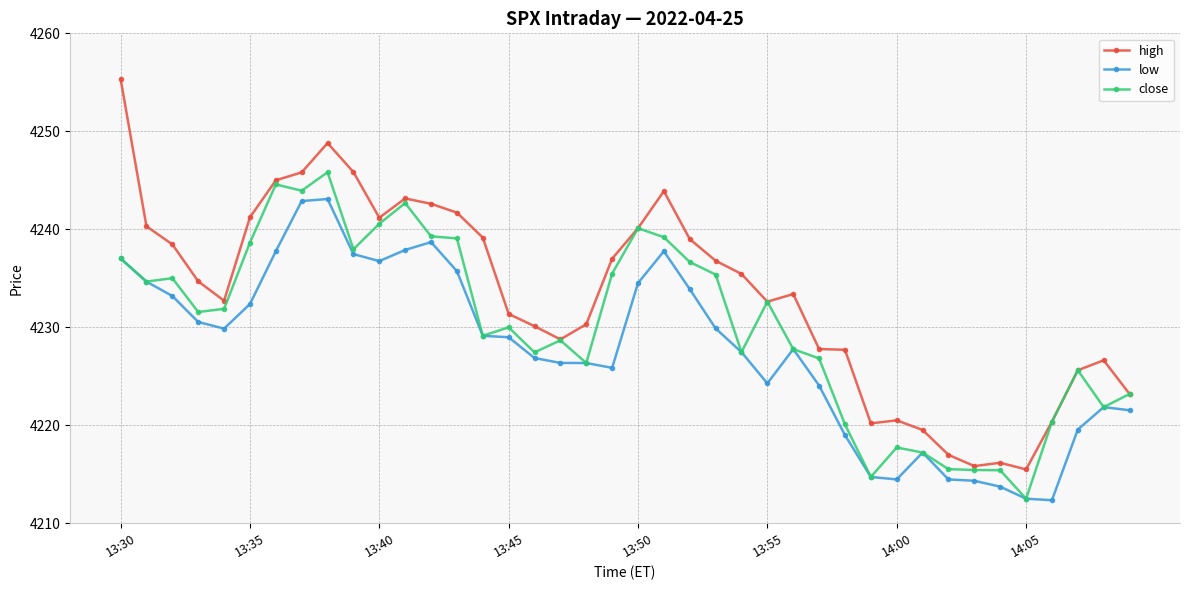

Which series has the largest total across all categories?

high